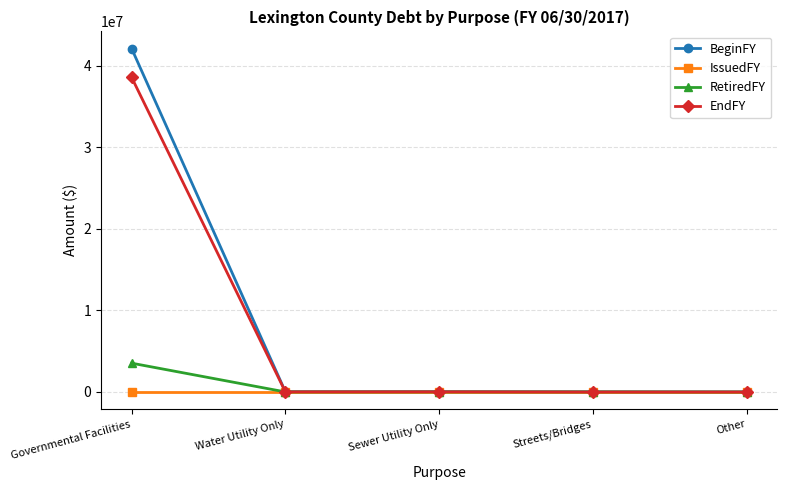

How many data points in RetiredFY are less than 9044?

2